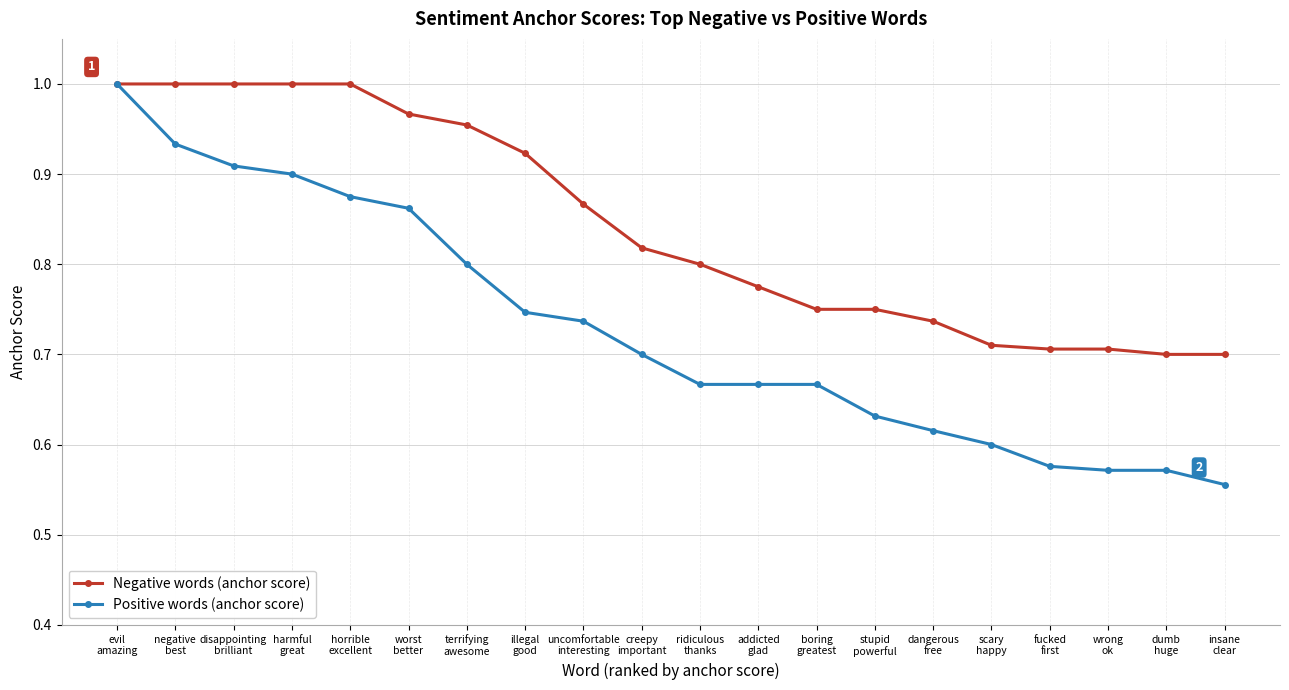

At how many categories does at least one series exceed 0?

20